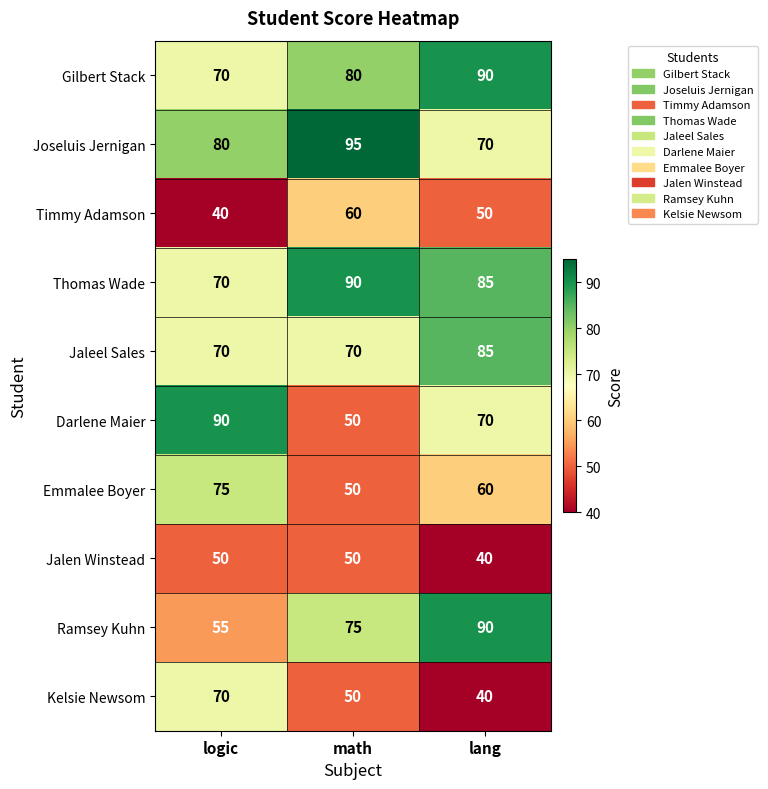

At which category is the sum across all series the highest?

lang